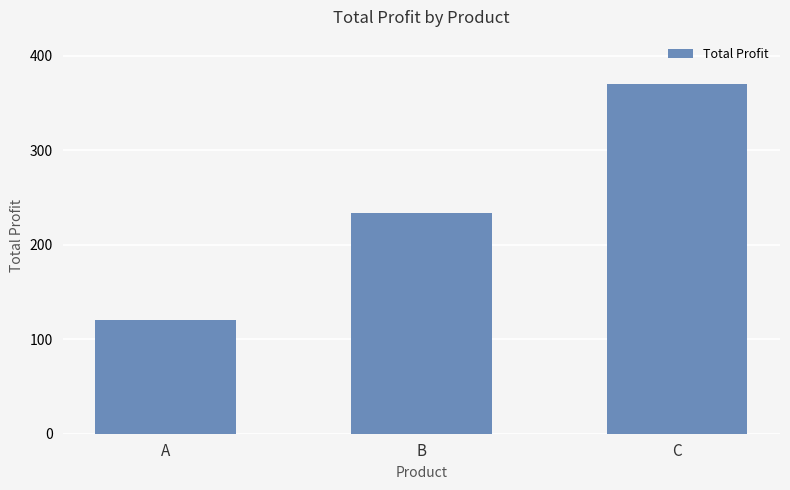

Reading left to right, list all the values displayed in this chart.

A=120.0	B=233.3	C=370.0